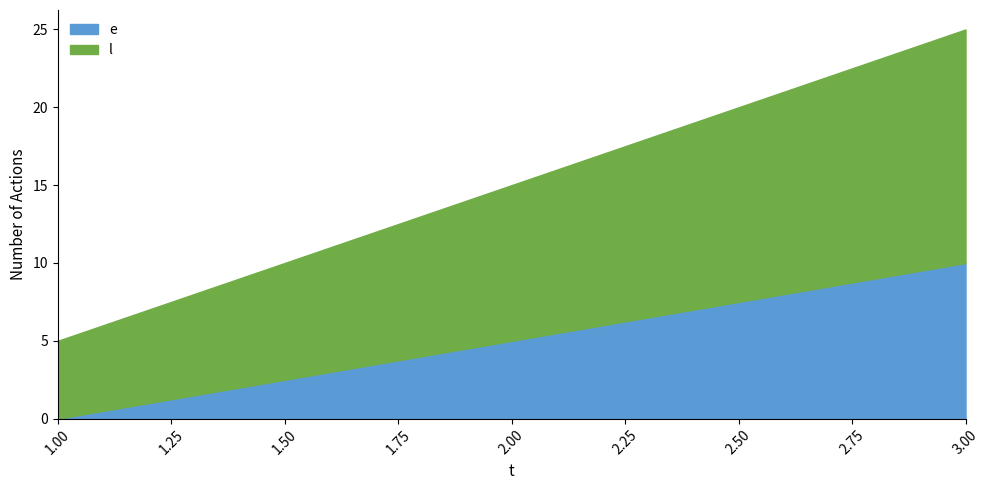

Which has a higher value, 1 or 2?

2